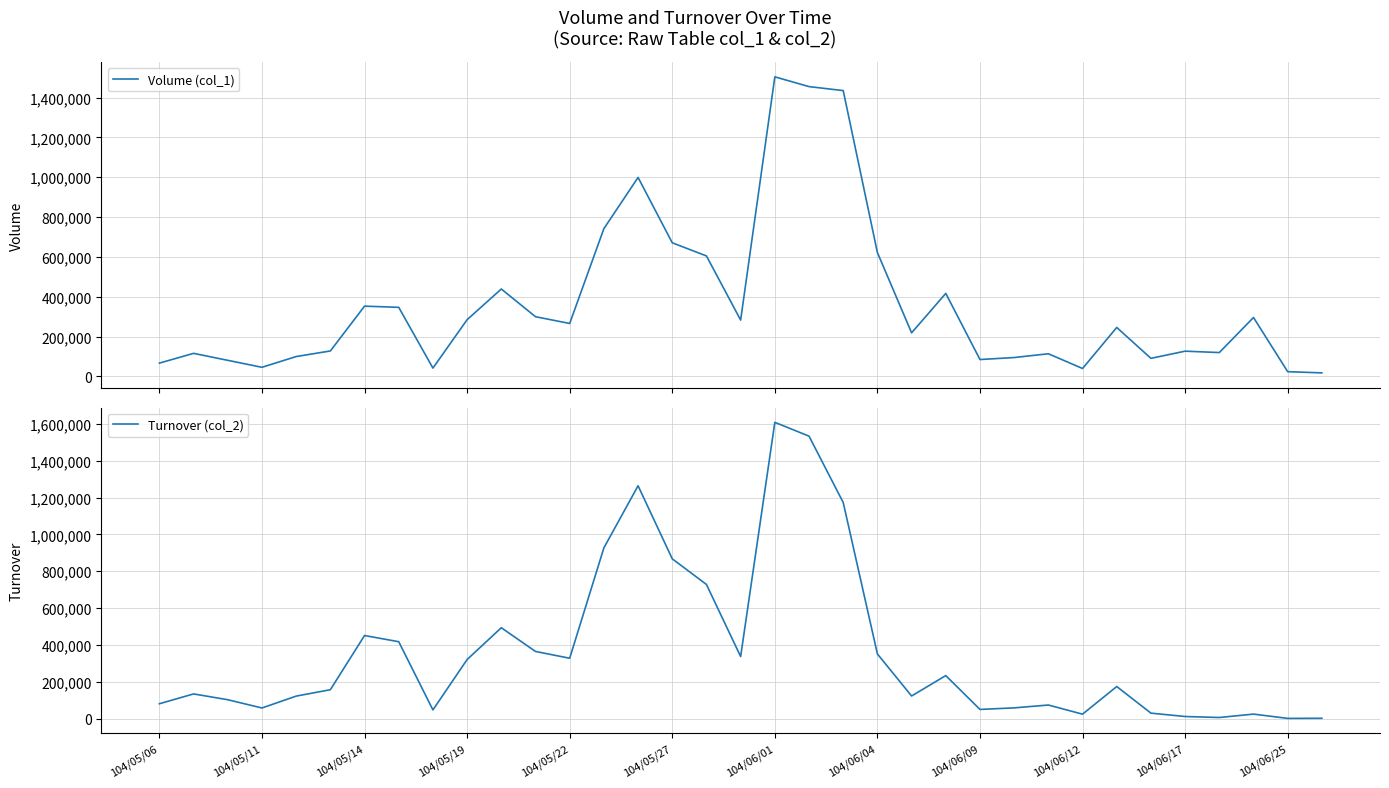

What value does the Volume (col_1) series have at 34, to the nearest 100?

18000